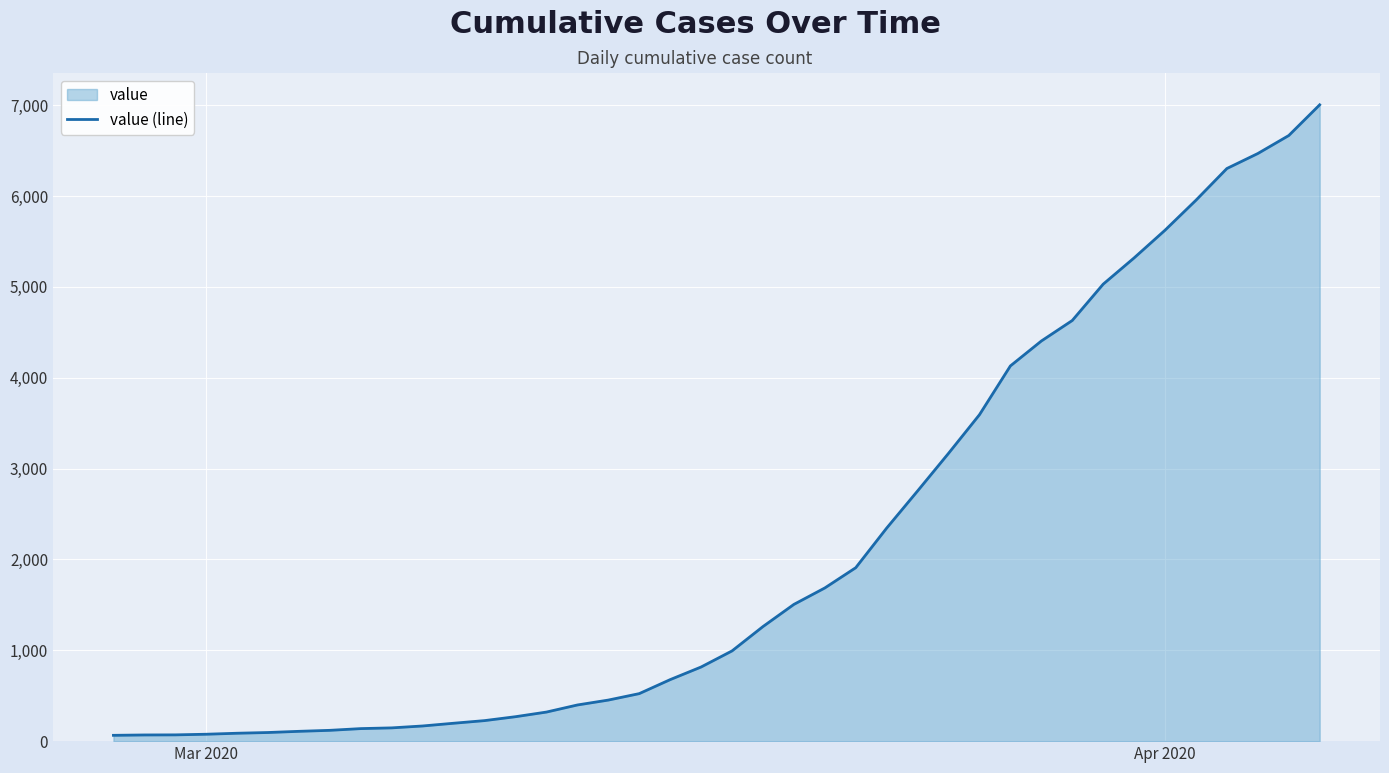

What is the maximum value shown in the chart?

7004